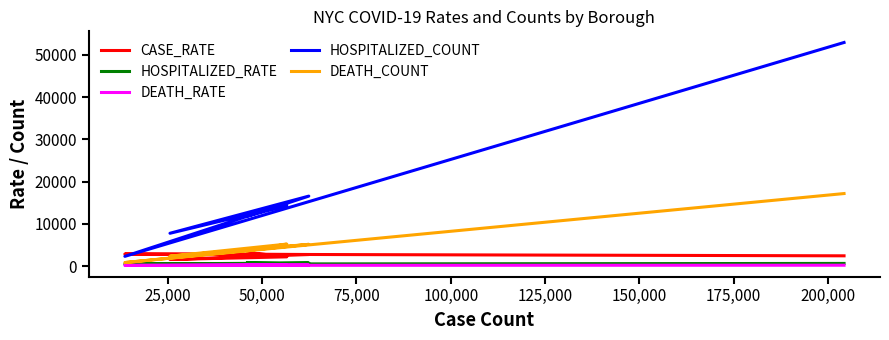

What is the total value across all series at 25,000?

22568.3